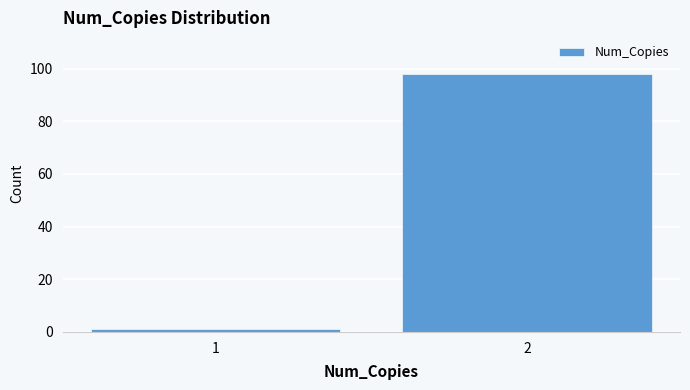

Reading left to right, extract all data points from this chart.

1	98